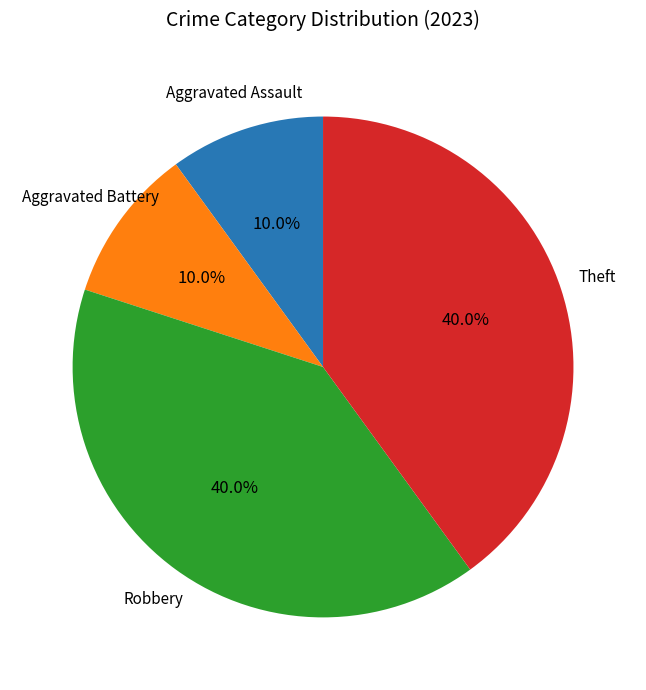

Is there a majority slice in this chart?

No